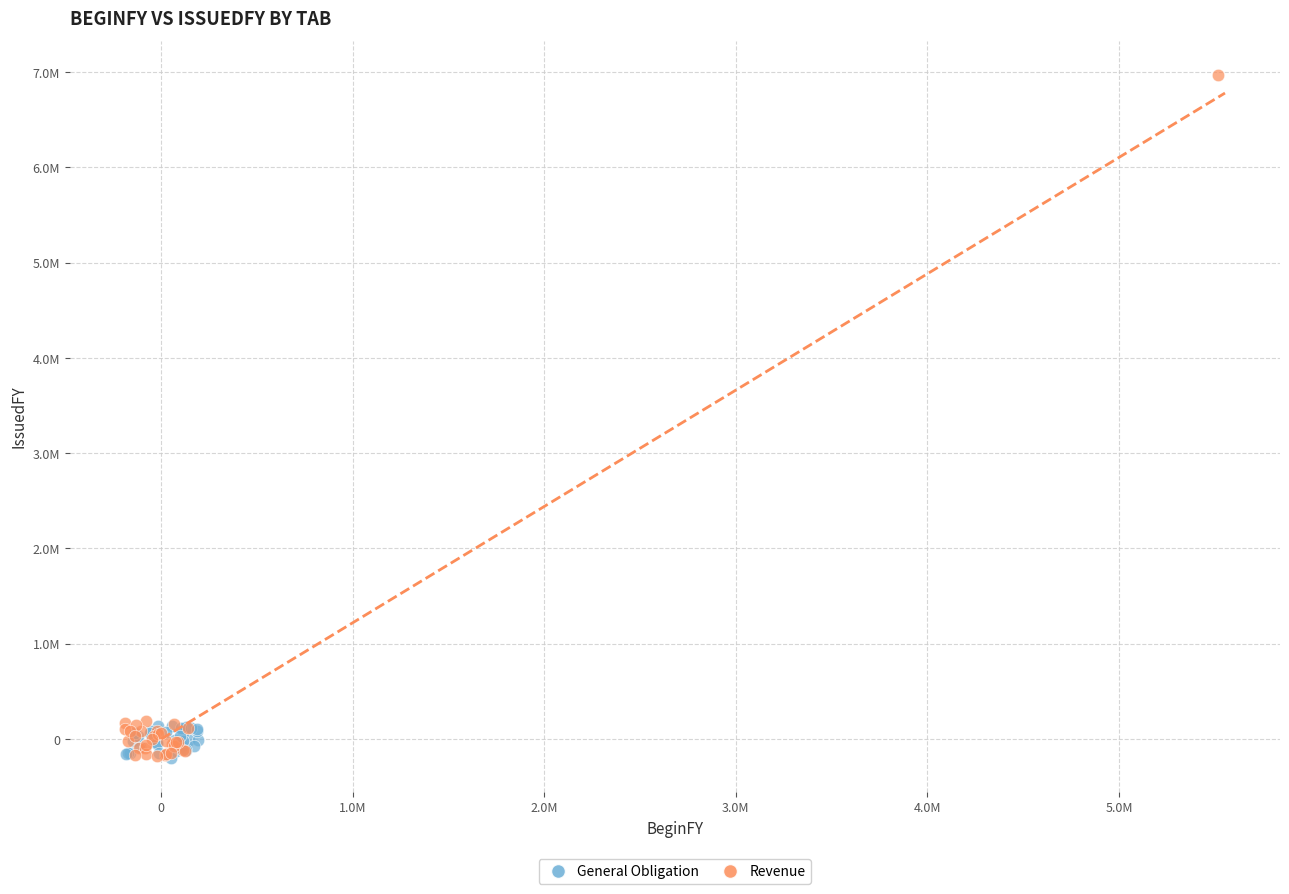

What are all the series names shown in the legend?

General Obligation, Revenue